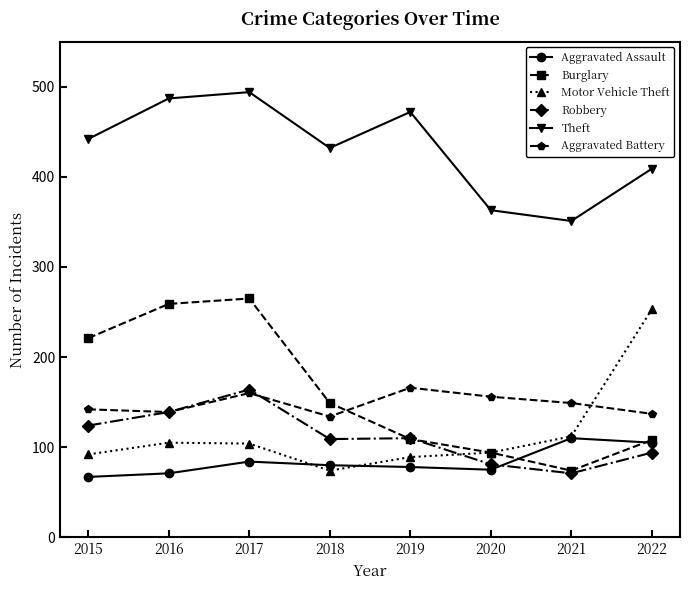

What is the maximum value shown in the chart?

494